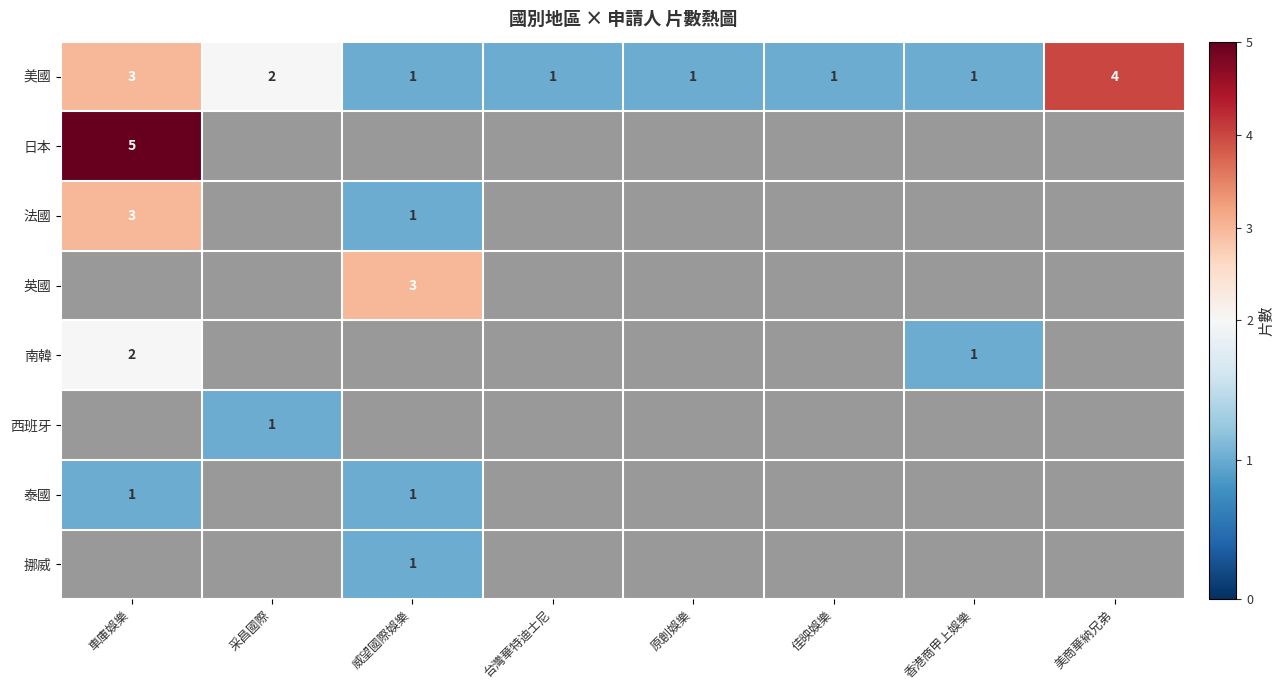

How many distinct data groups are displayed?

8